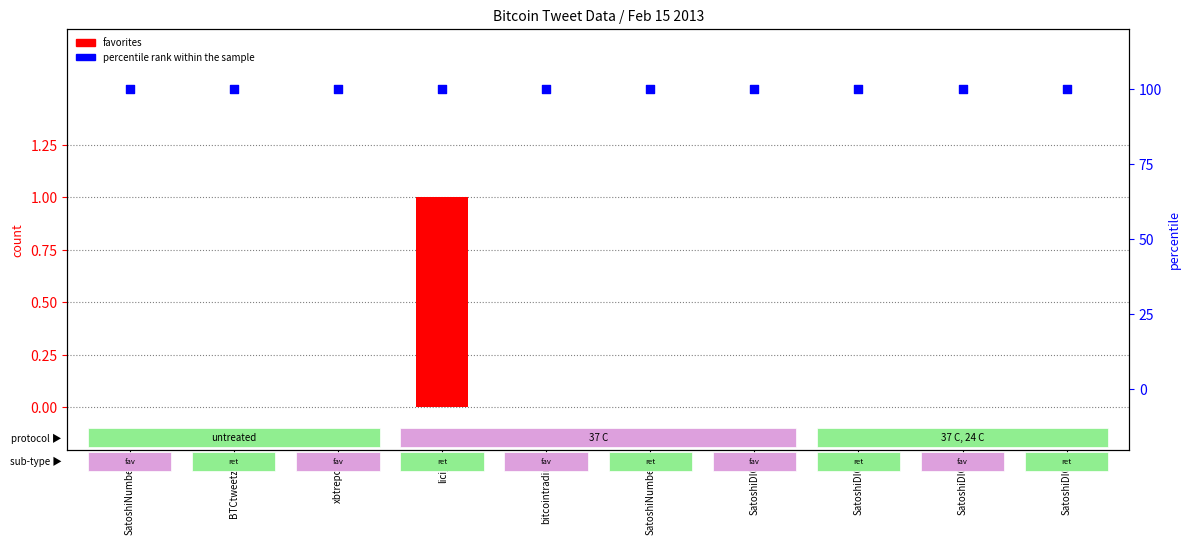

What are all the series names shown in the legend?

favorites, percentile rank within the sample